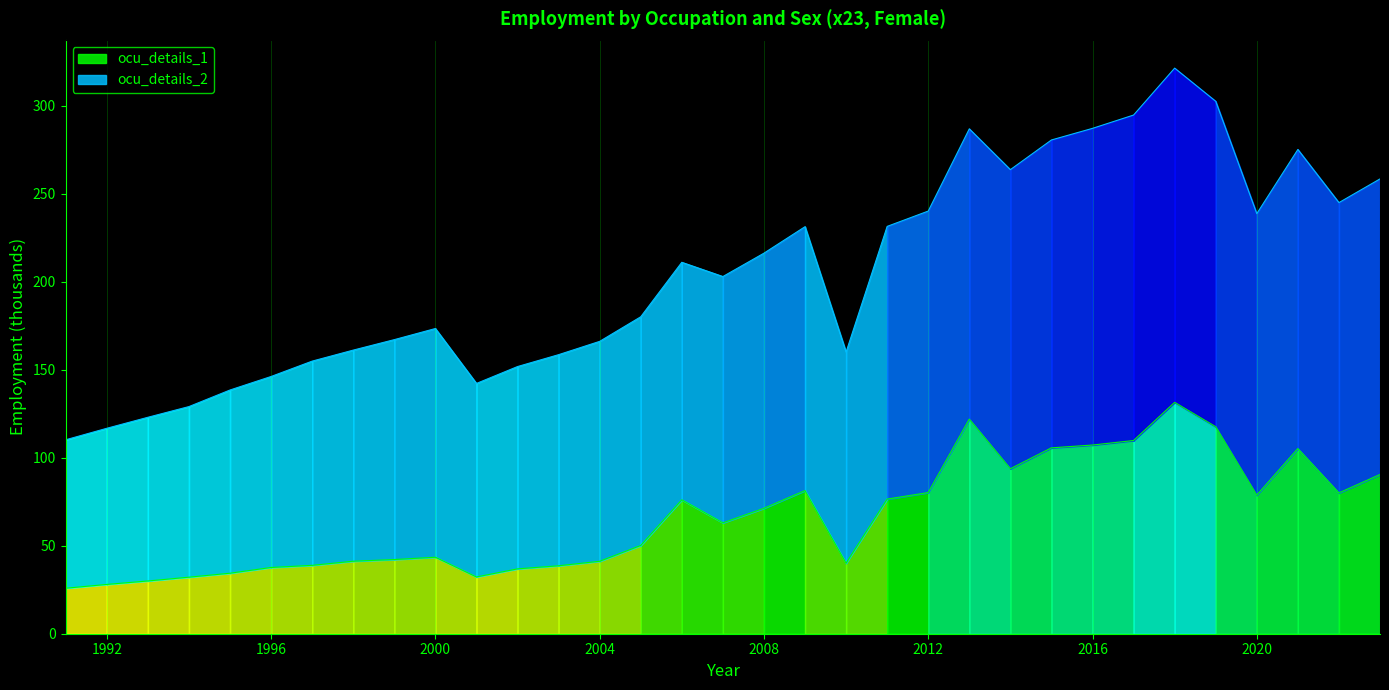

How many data points in ocu_details_2 are above 203?

17